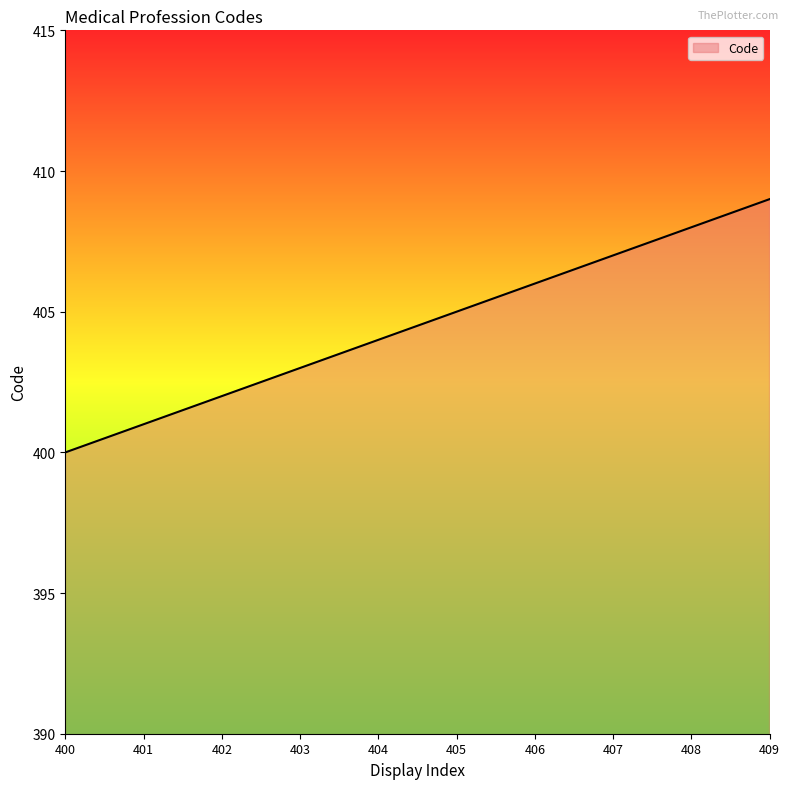

Approximately how many times larger is the value at 400 compared to 405?

1.0